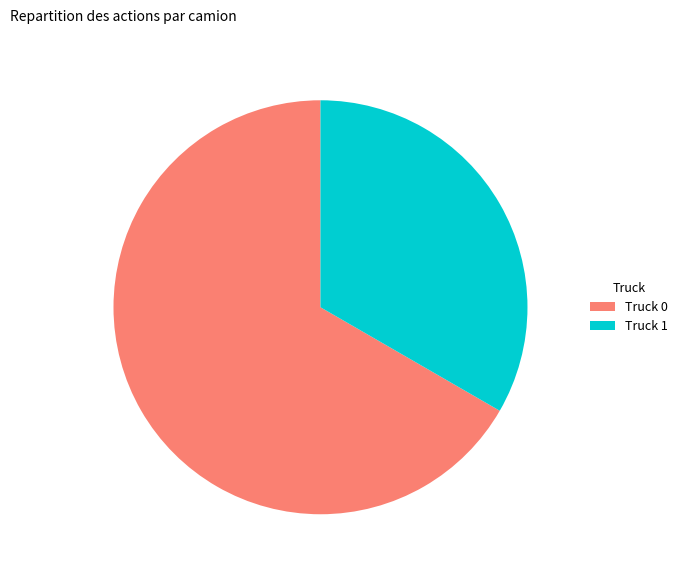

Count the number of slices in the pie.

2